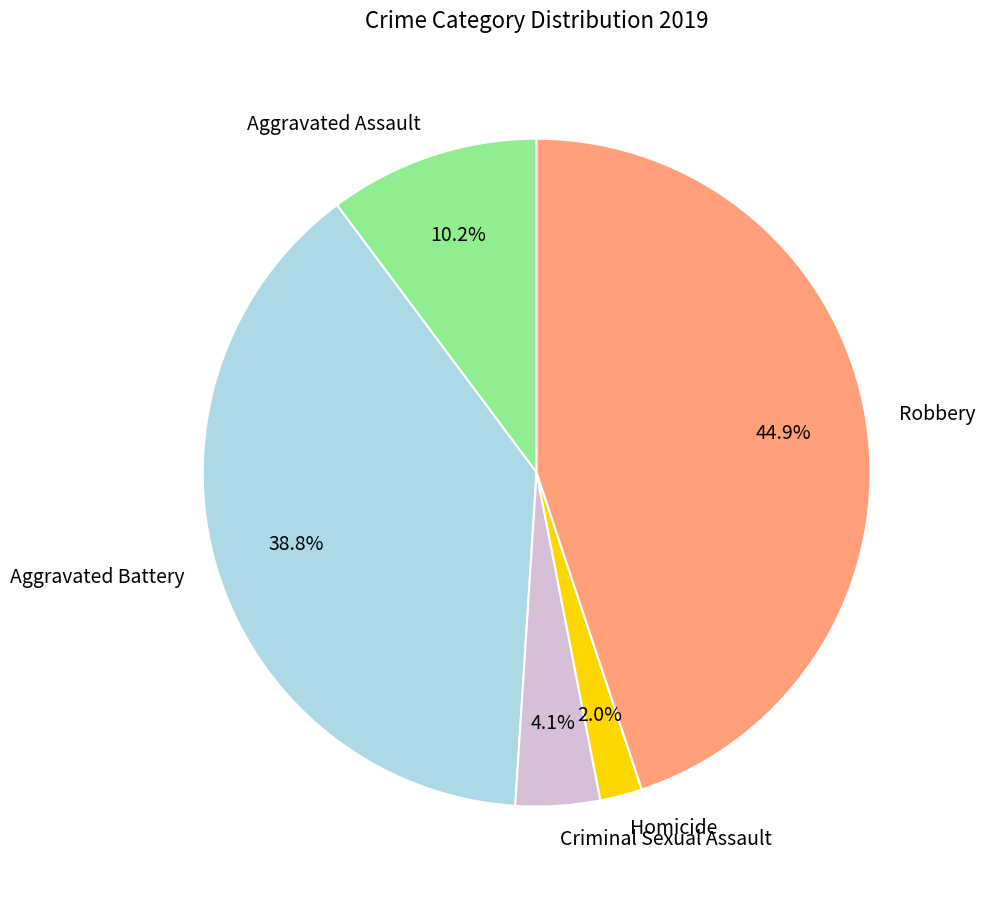

Count the number of slices in the pie.

5